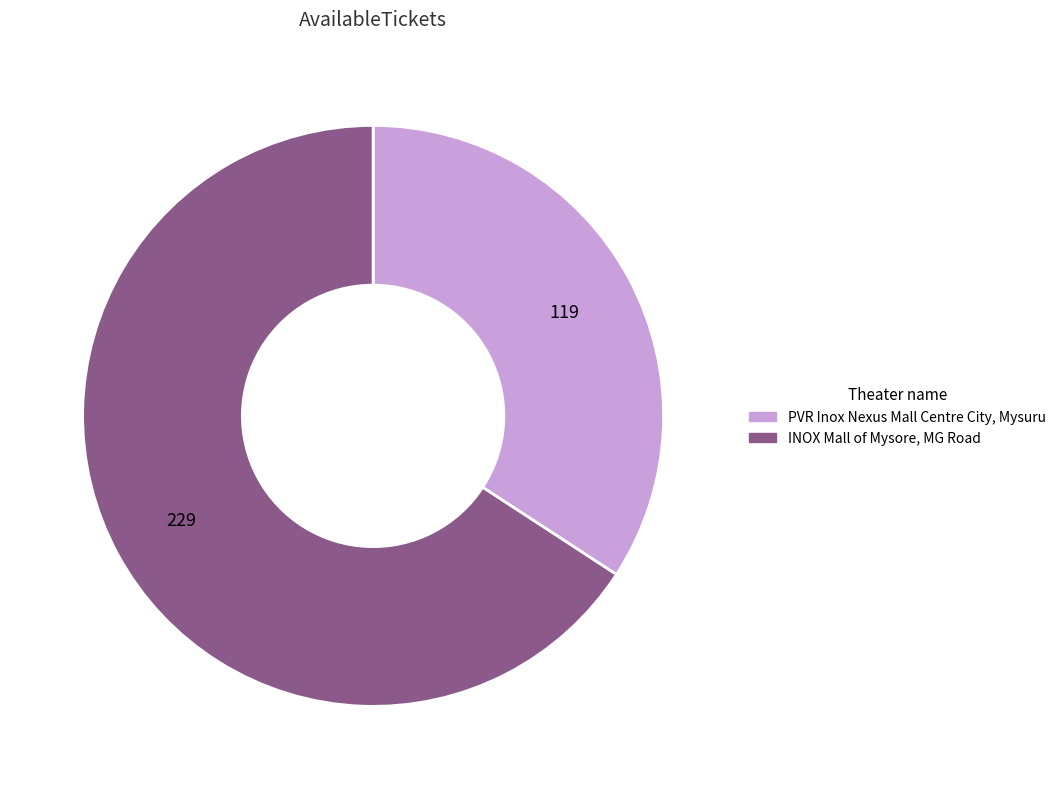

Which category has the smallest portion of the pie?

PVR Inox Nexus Mall Centre City, Mysuru